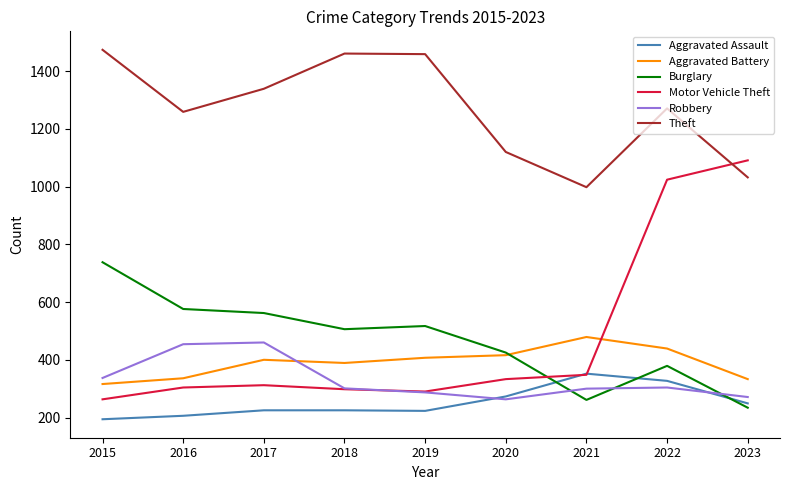

What is the difference between the maximum and minimum values in the Theft series?

476